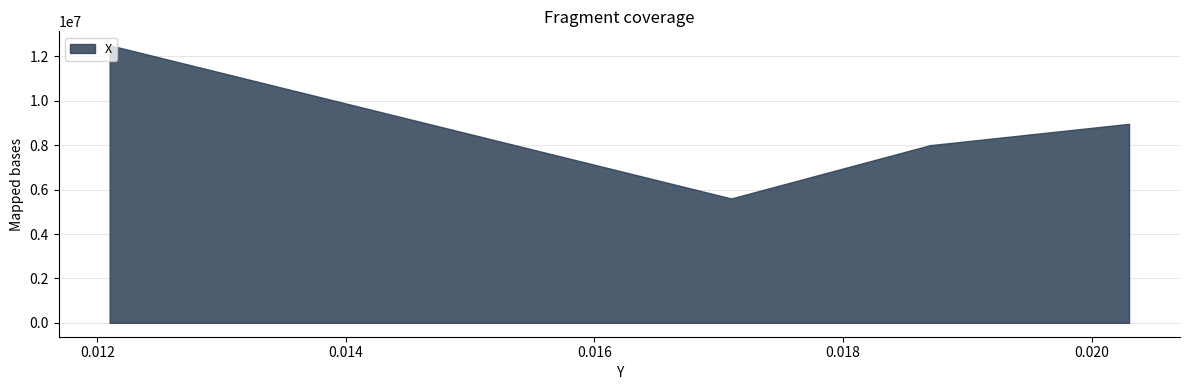

The chart shows a value of 11932573 at 0.0187. True or false?

False